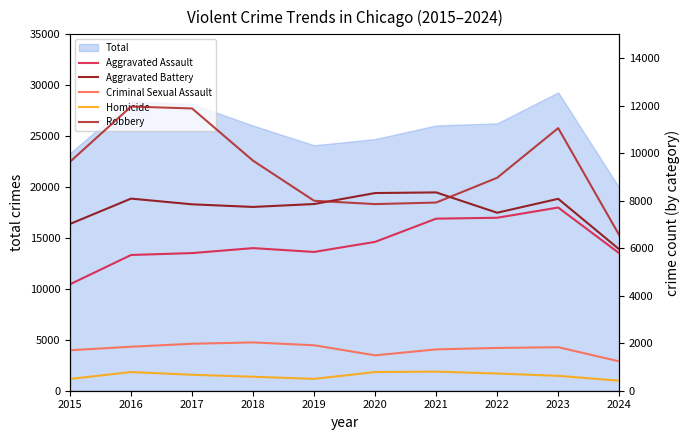

At which category does Aggravated Assault reach its first local peak?

2018